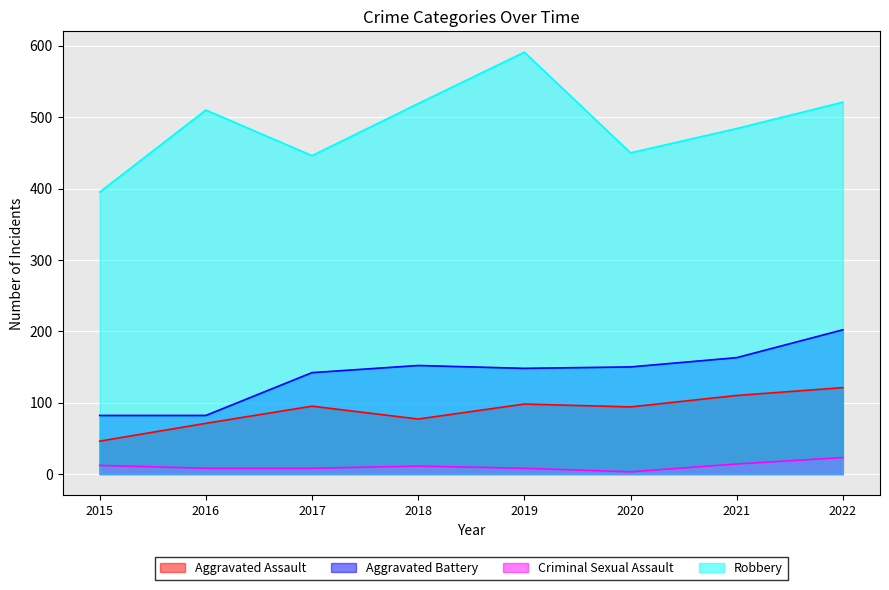

Between 2016 and 2022, which series saw the biggest shift?

Aggravated Battery